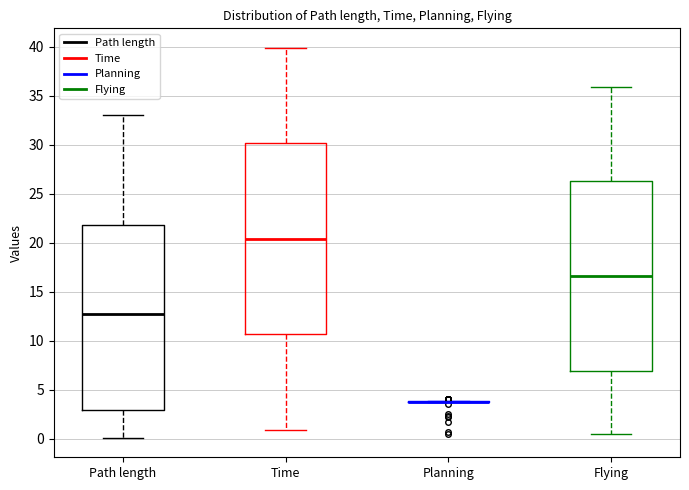

Reading left to right, read every box against the y-axis: the position of its median line, the range the box covers, and the ends of its whiskers. The values are not printed on the chart, so give them approximately, as read against the axis.

Path length: median 13.0, box 3.0 to 22.0, whiskers 0.0 to 33.0
Time: median 20.5, box 10.5 to 30.0, whiskers 1.0 to 40.0
Planning: box collapsed to a line at 4.0, whiskers 4.0 to 4.0
Flying: median 16.5, box 7.0 to 26.5, whiskers 0.5 to 36.0